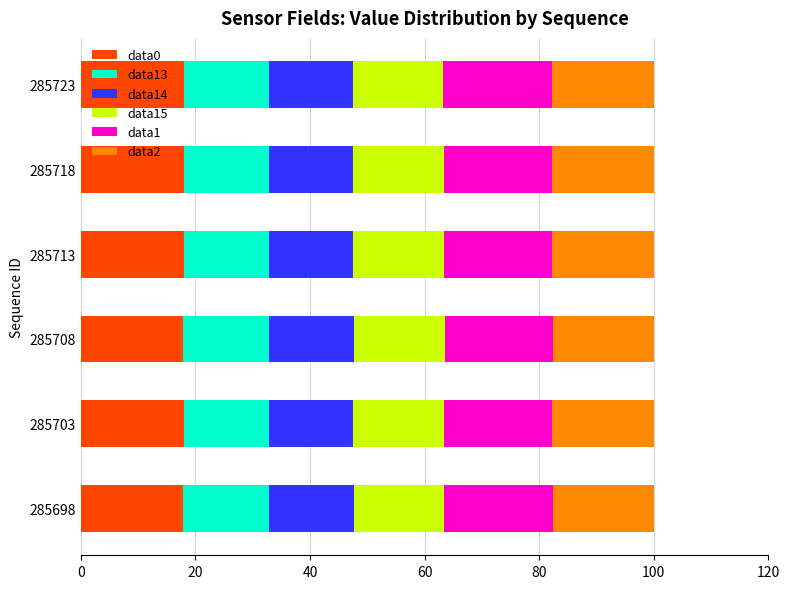

Is it true that data0 equals 25.4 at 285718?

False